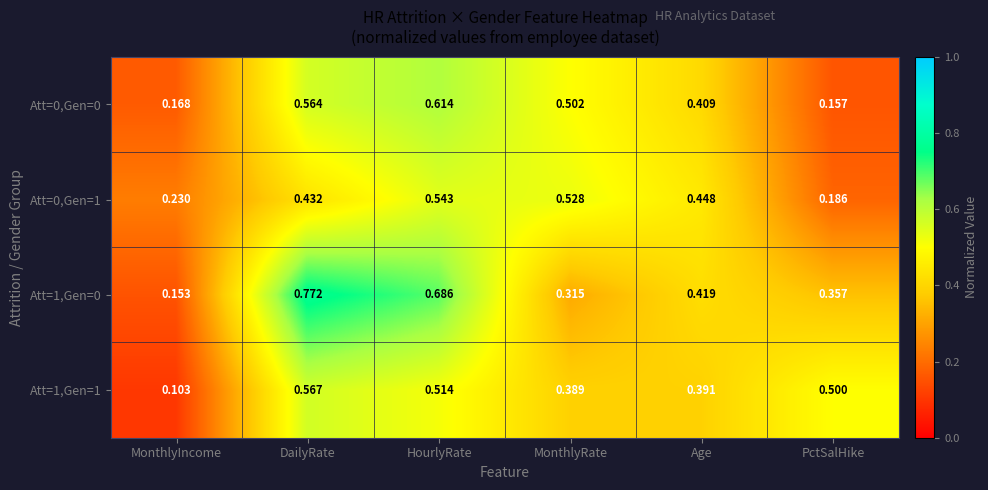

Where is Att=1,Gen=1 nearest to the value 0?

MonthlyIncome